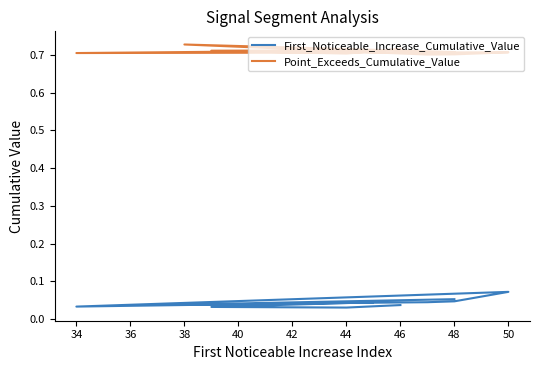

Is the value of First_Noticeable_Increase_Cumulative_Value at 44 greater than the value of Point_Exceeds_Cumulative_Value at 44?

No